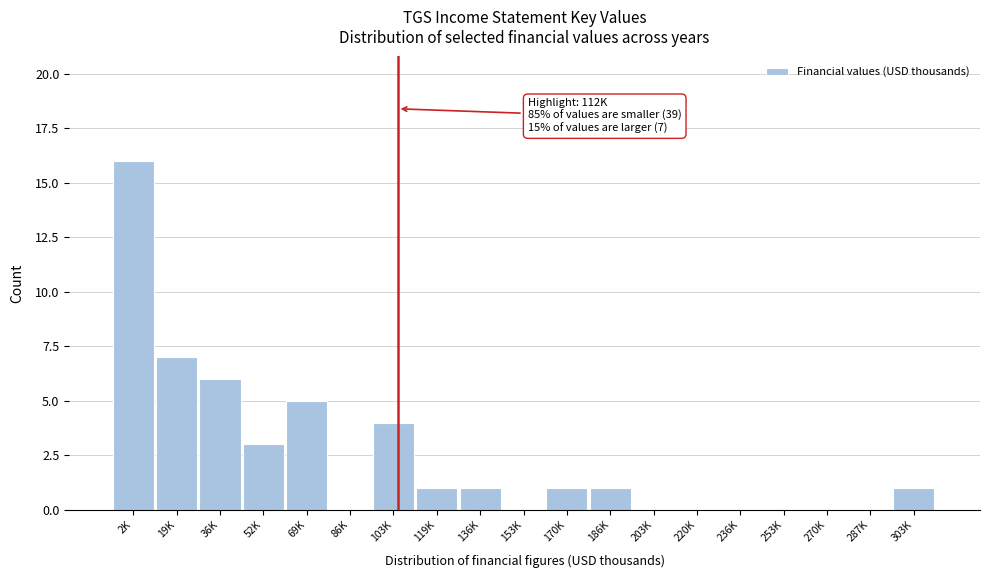

Reading left to right, what are all the values shown in this chart?

2K=16	19K=7	36K=6	52K=3	69K=5	86K=0	103K=4	119K=1	136K=1	153K=0	170K=1	186K=1	203K=0	220K=0	236K=0	253K=0	270K=0	287K=0	303K=1